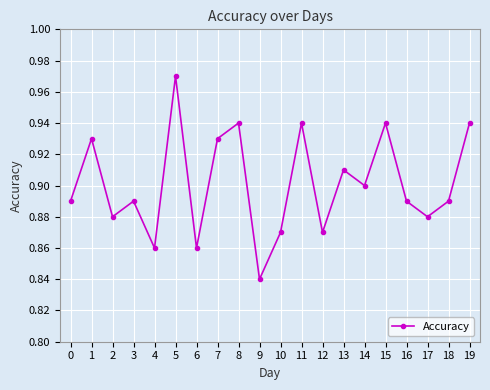

Which category has the lowest value across all series?

9